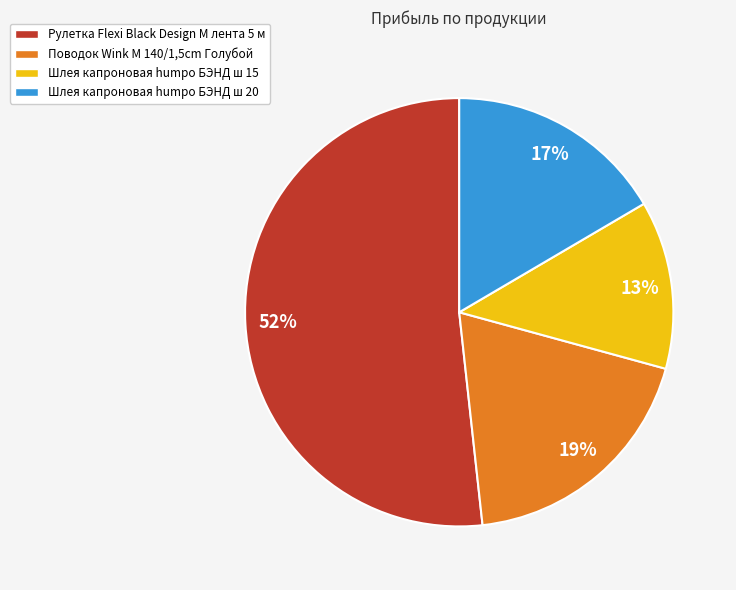

The Шлея капроновая humpo БЭНД ш 15 slice represents 13% of the pie. True or false?

True